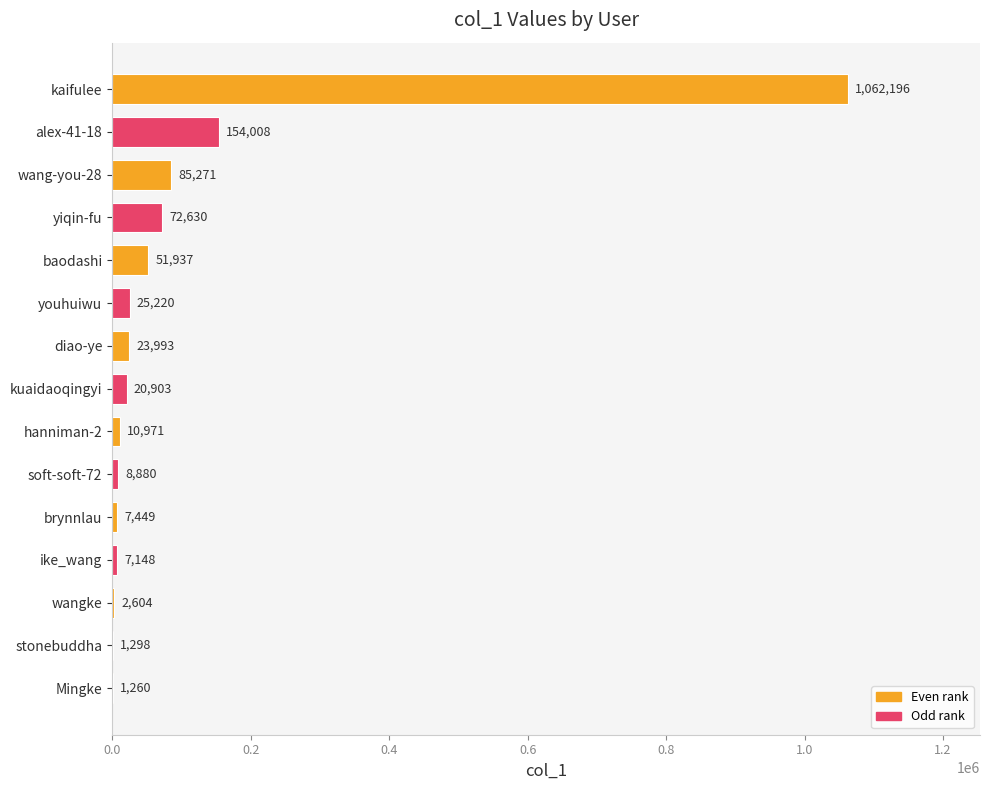

Between youhuiwu and kaifulee, which is larger?

kaifulee